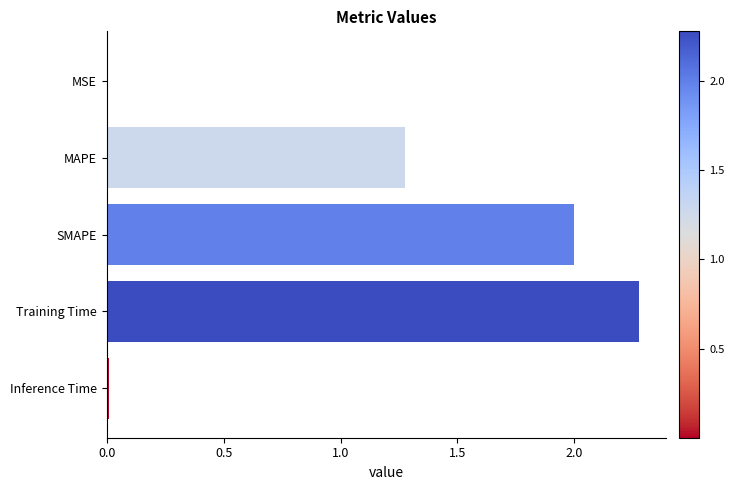

What is the sum of the values at SMAPE and MAPE?

3.3